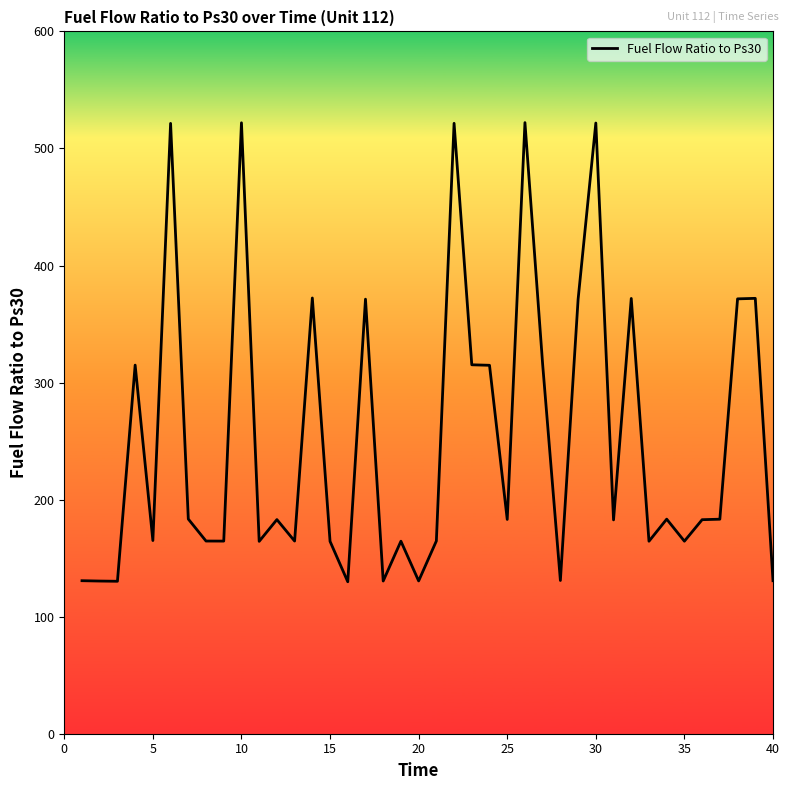

What is the maximum value shown in the chart?

522.1